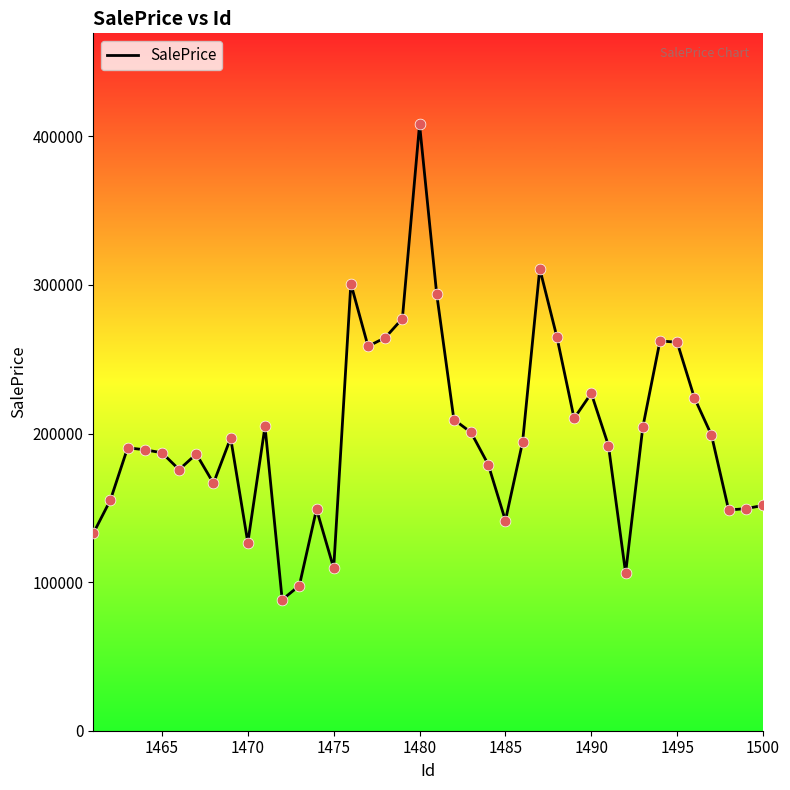

What is the difference between the maximum and minimum values?

319978.9